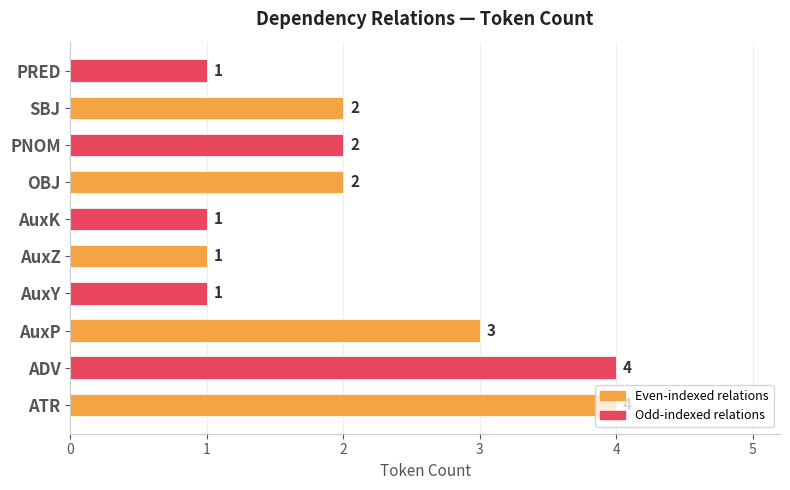

What is the difference between the second highest and minimum values?

3